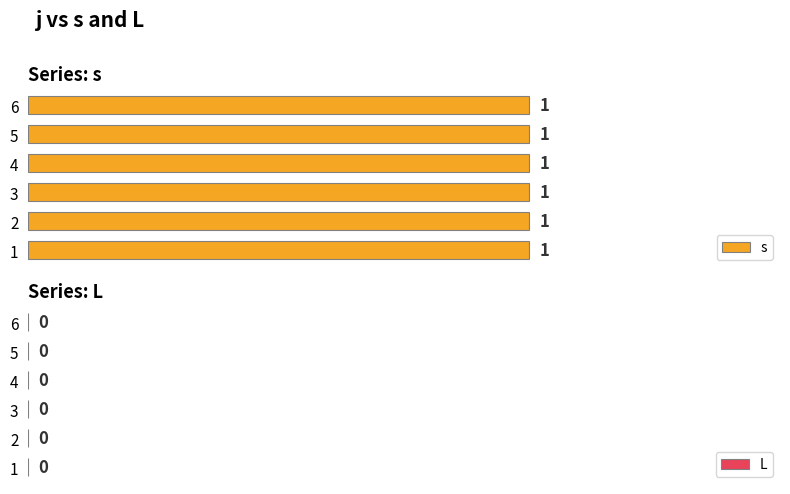

Which series has the largest range (max minus min)?

s